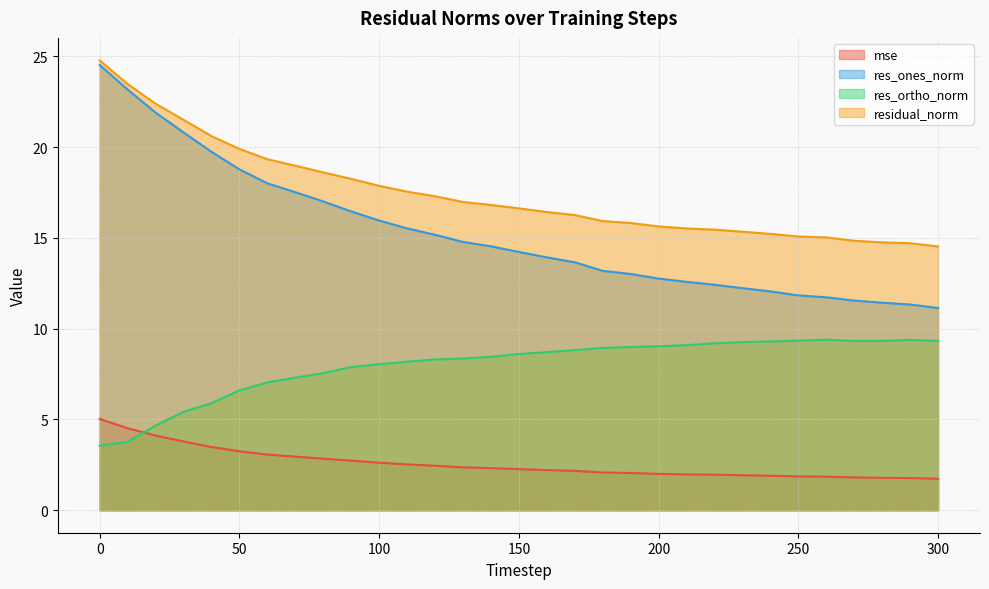

True or false: mse and residual_norm intersect in this chart.

False